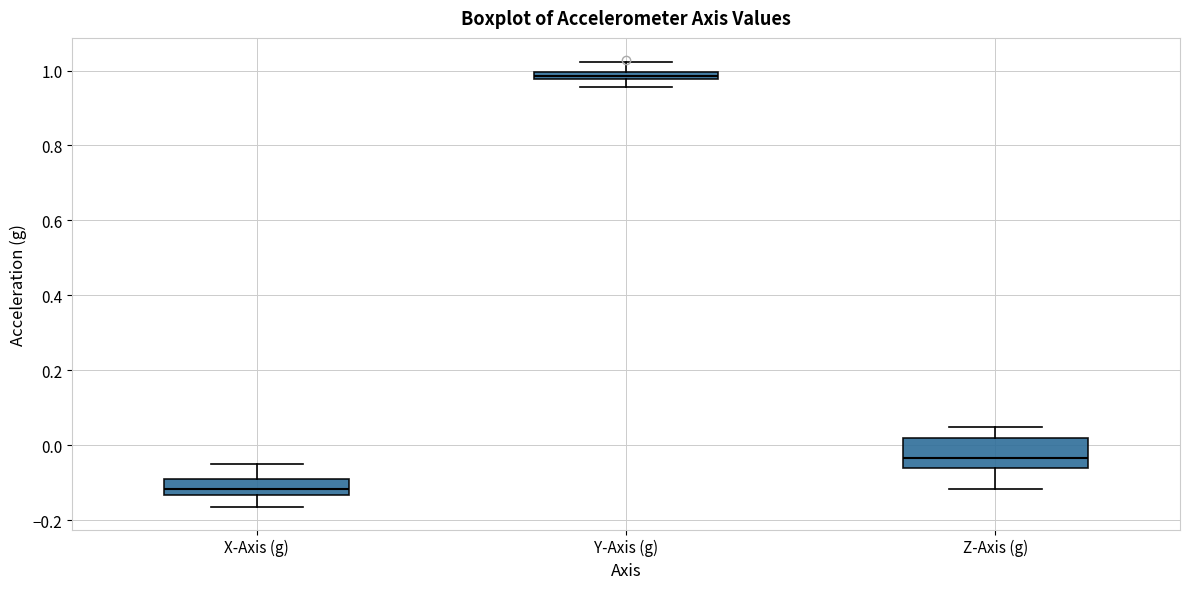

Which box is the tallest, from its lower edge to its upper edge?

Z-Axis (g)